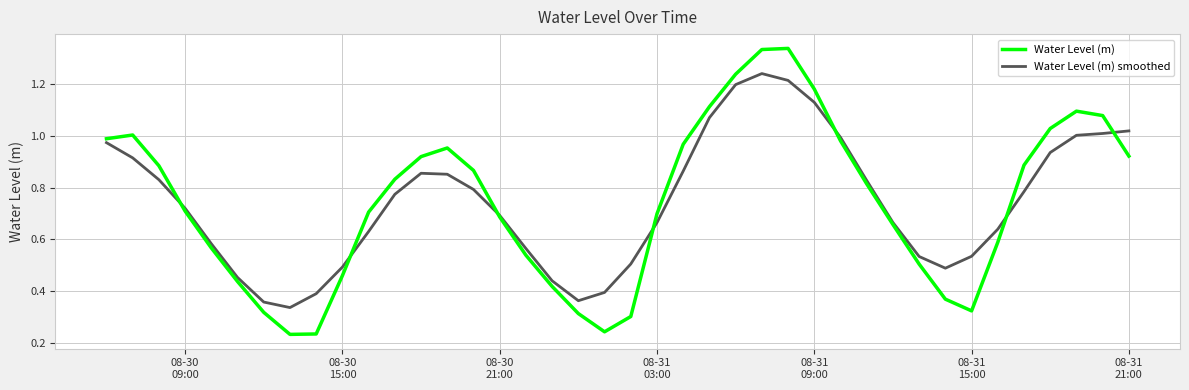

List the series in order of their peak value, lowest first.

Water Level (m) smoothed, Water Level (m)